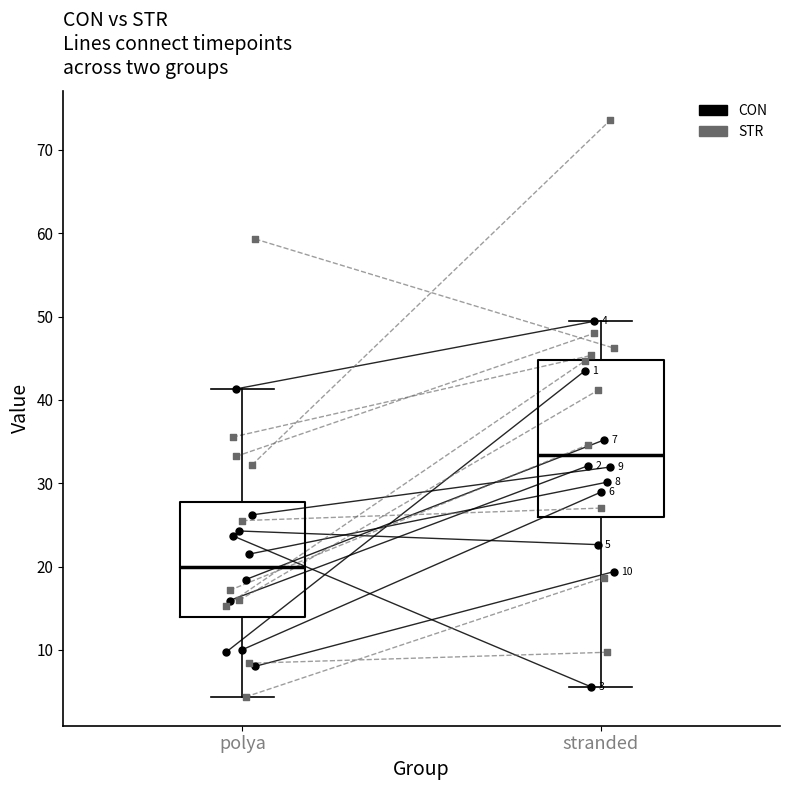

What are all the series names shown in the legend?

CON, STR